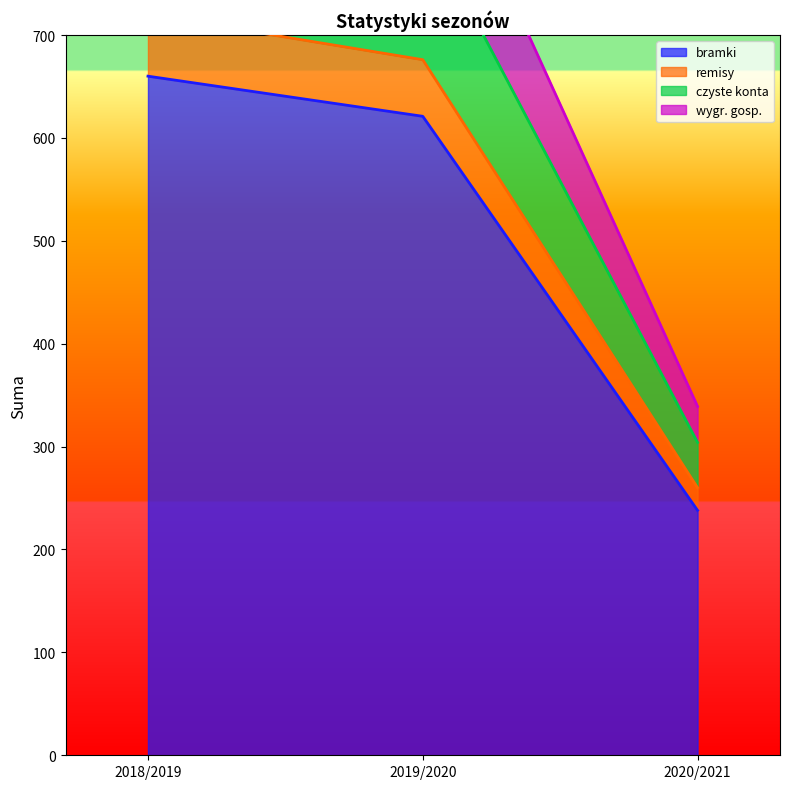

What is the label of the 2nd point from the right?

2019/2020